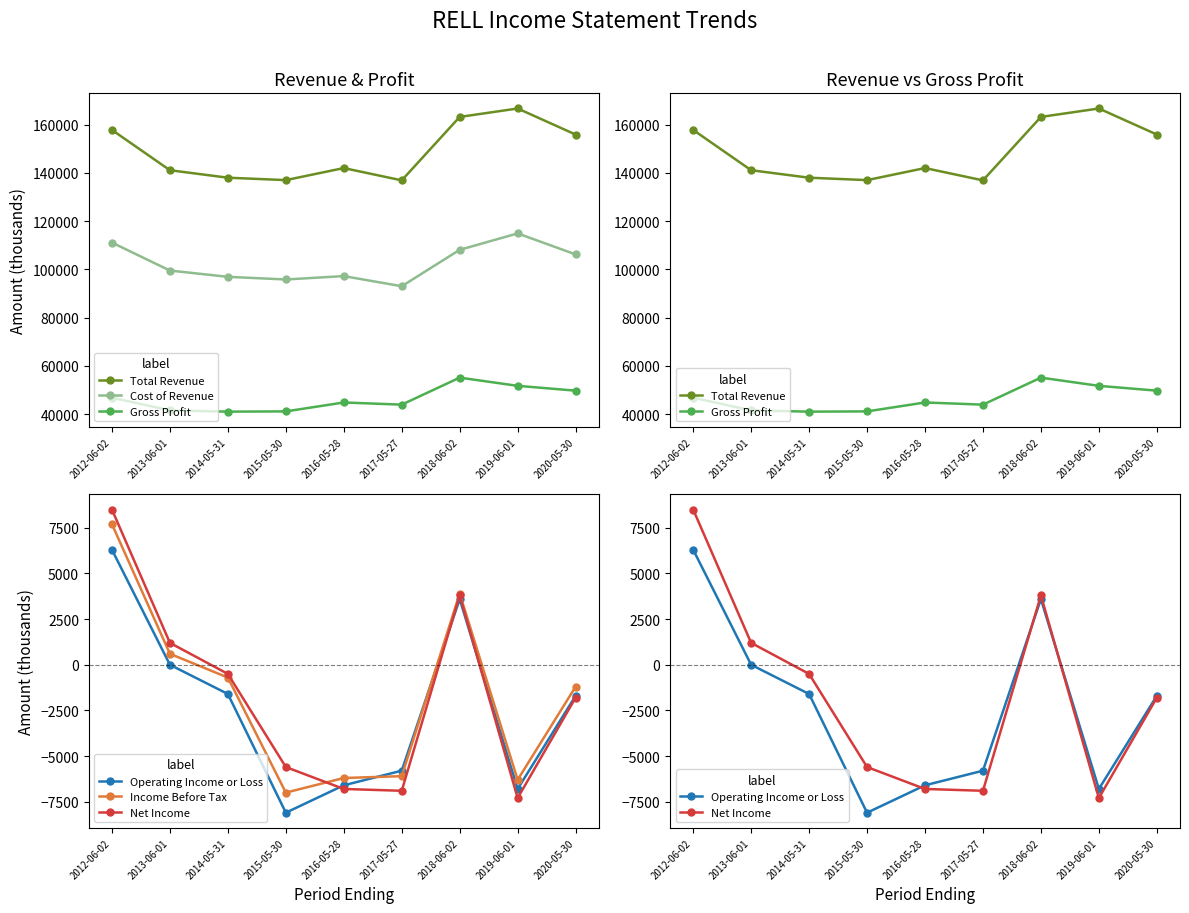

How many series are shown in this chart?

6